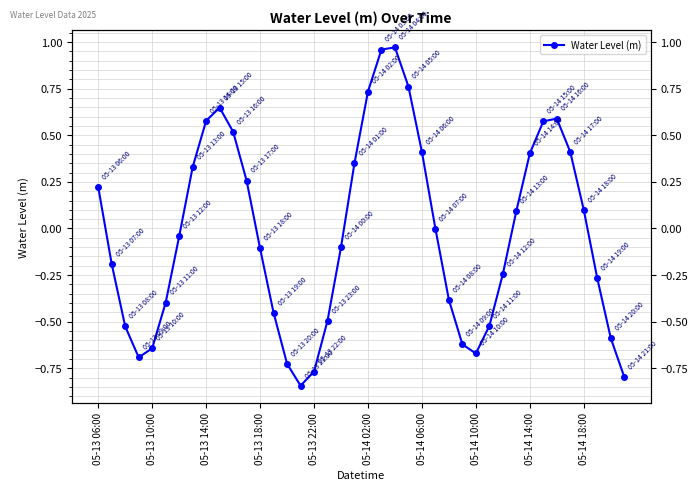

What is the smallest value displayed?

-0.8